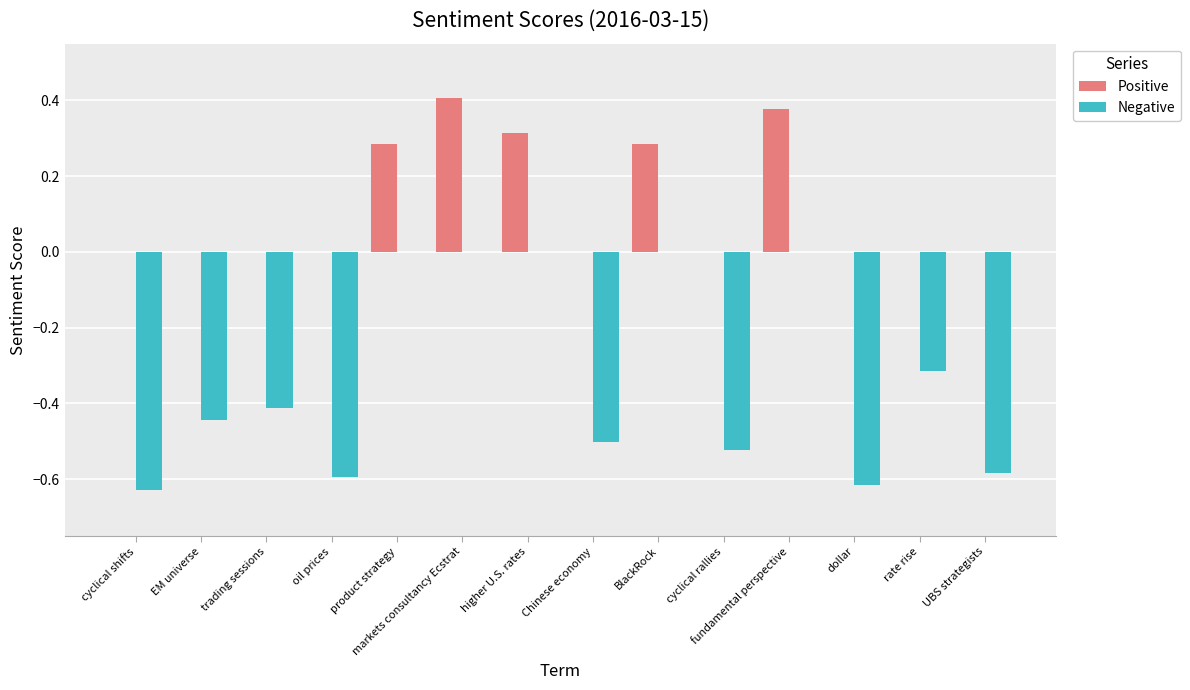

At which category is the sum across all series the highest?

markets consultancy Ecstrat